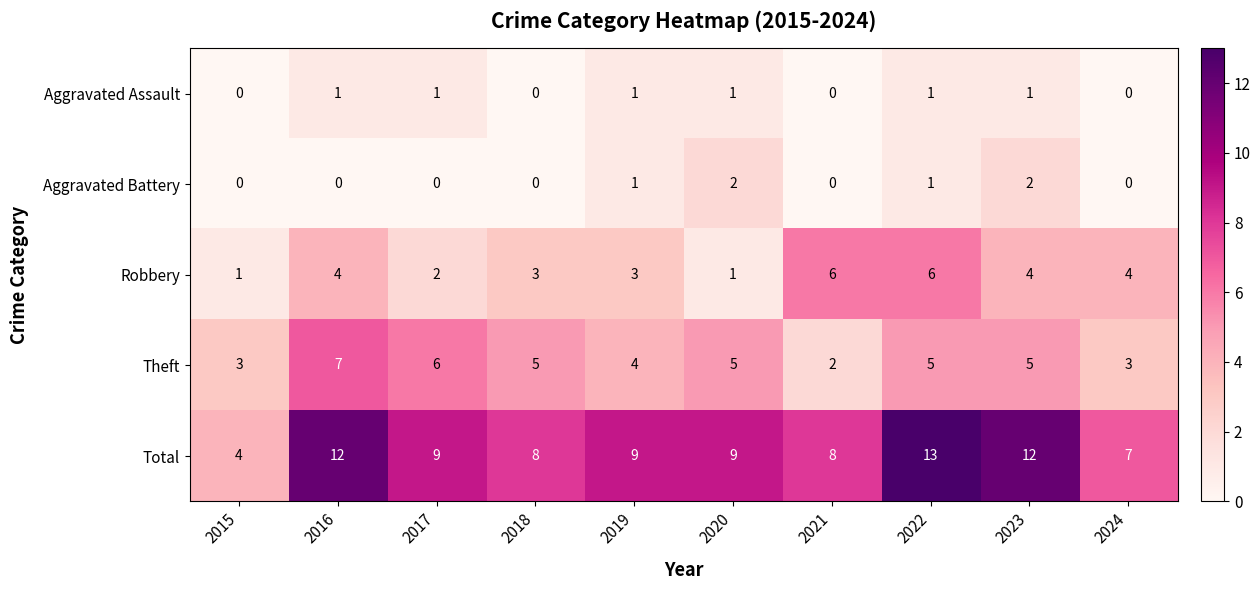

List the series in order of their peak value, lowest first.

Aggravated Assault, Aggravated Battery, Robbery, Theft, Total